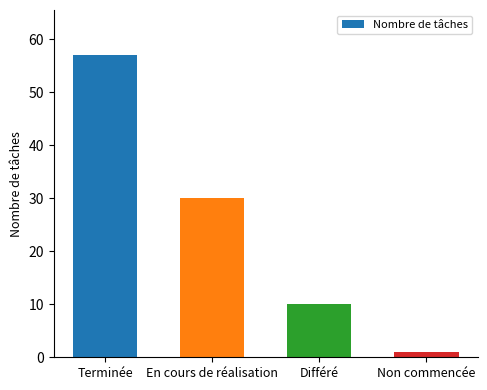

Reading right to left, list all the values displayed in this chart.

Non commencée=1	Différé=10	En cours de réalisation=30	Terminée=57